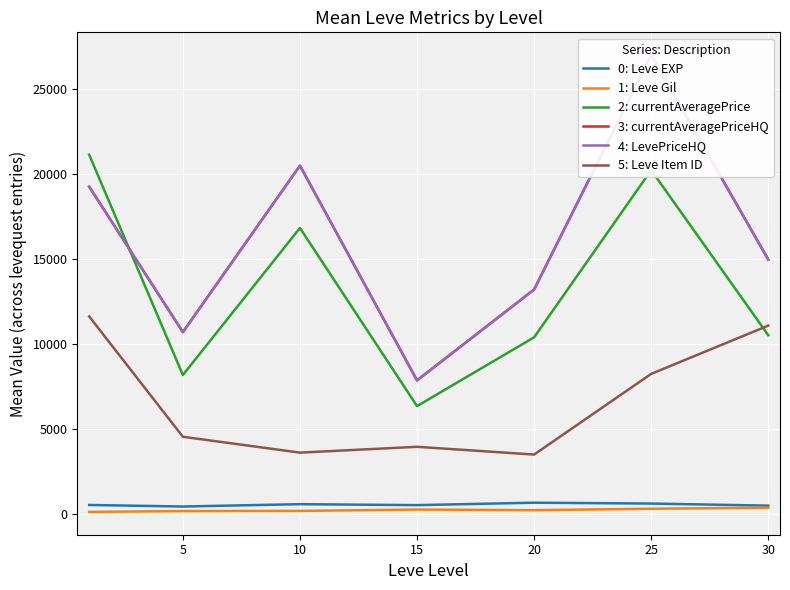

The value of 1: Leve Gil at 30 is 361.0. True or false?

True